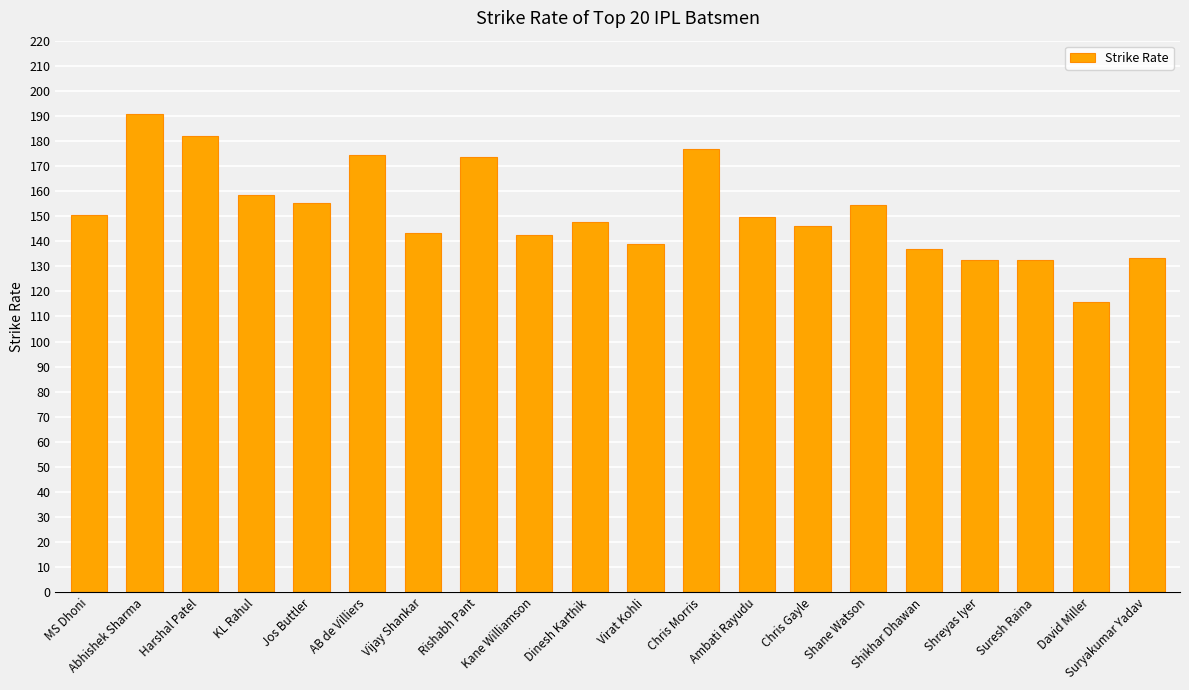

What is the label of the 15th bar from the left?

Shane Watson